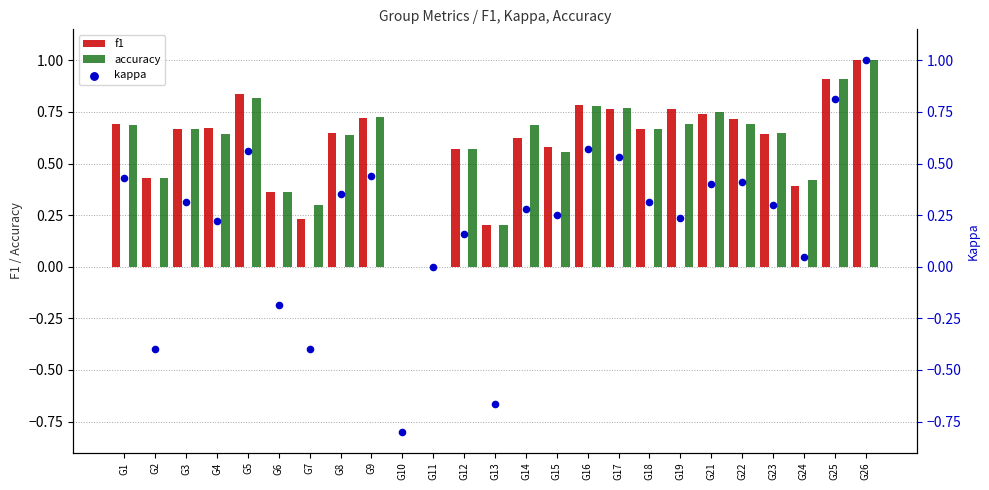

At which category is the sum across all series the highest?

G26